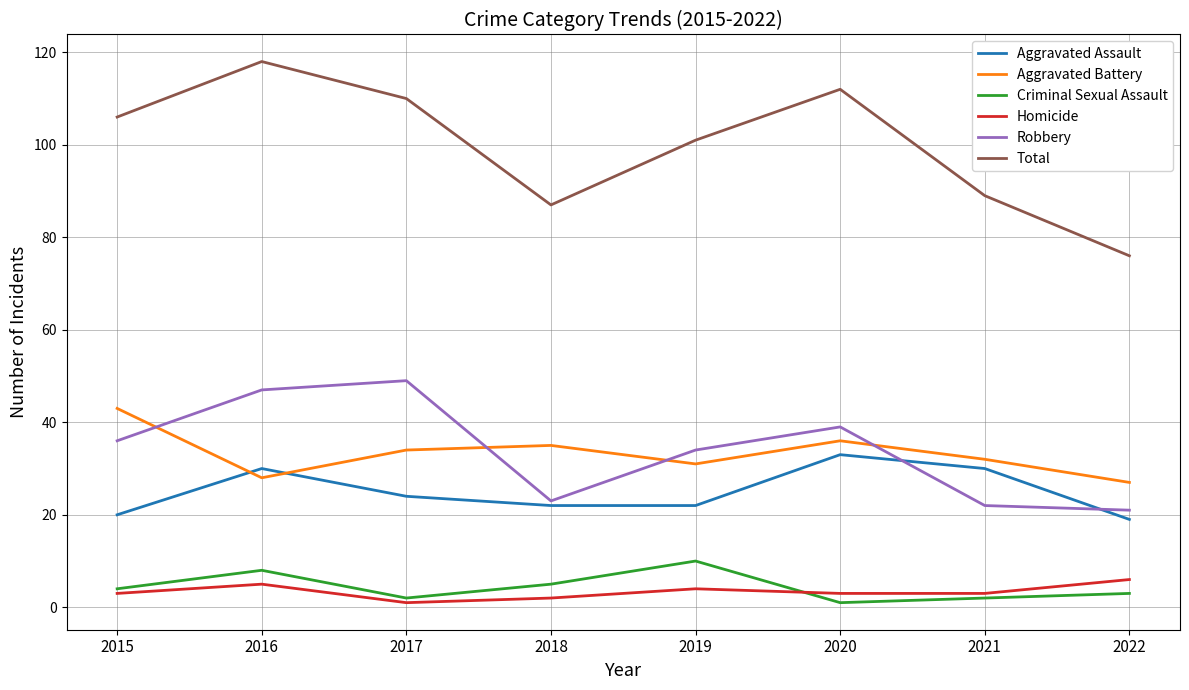

At which label is Aggravated Assault closest to 26?

2017